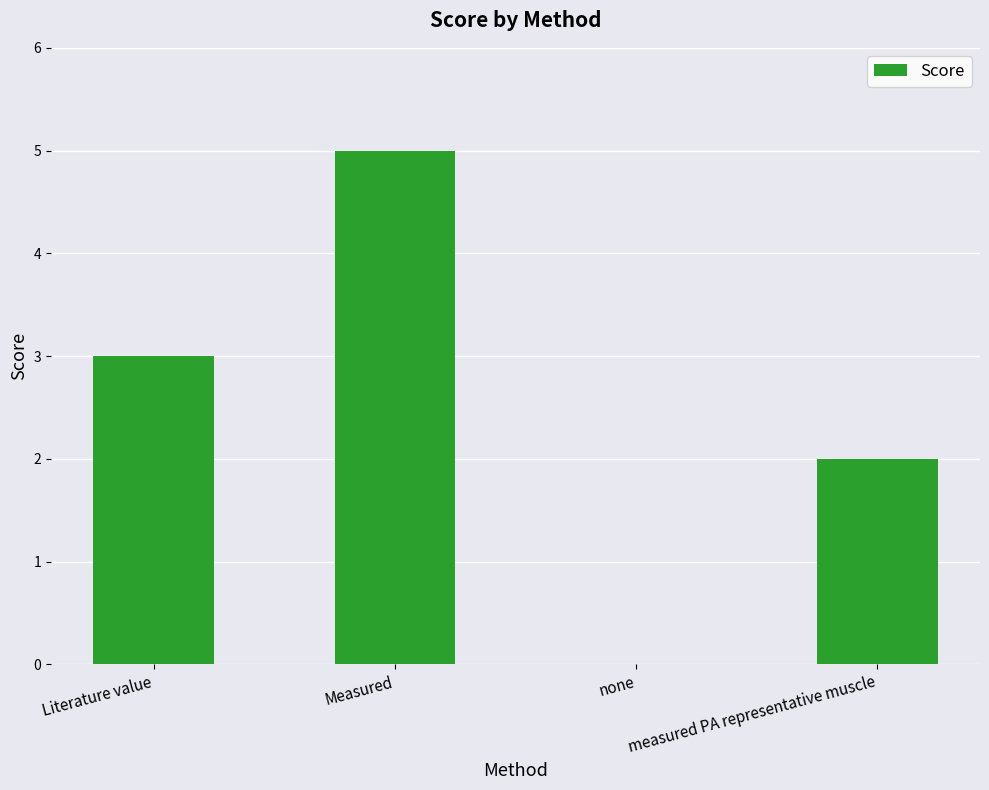

The value at none is 0. True or false?

True